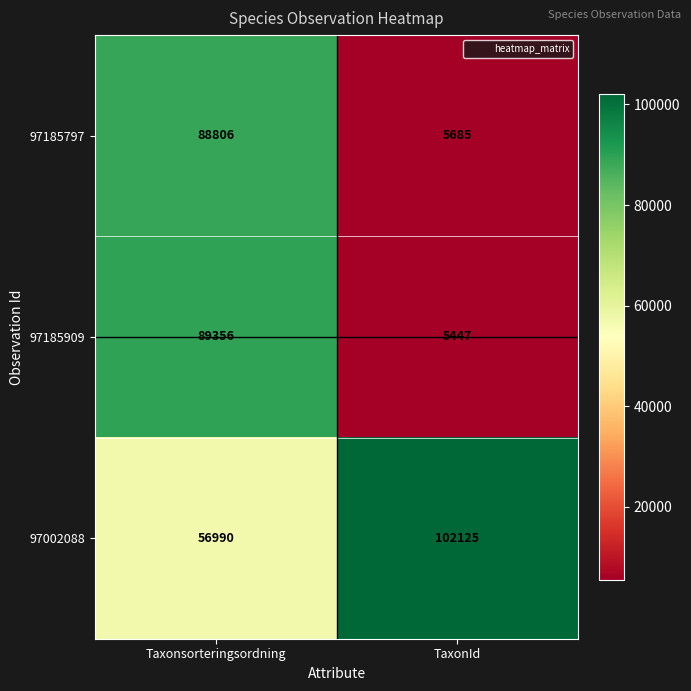

Reading left to right, list all the values displayed in this chart.

97185797: Taxonsorteringsordning=88806	TaxonId=5685
97185909: Taxonsorteringsordning=89356	TaxonId=5447
97002088: Taxonsorteringsordning=56990	TaxonId=102125